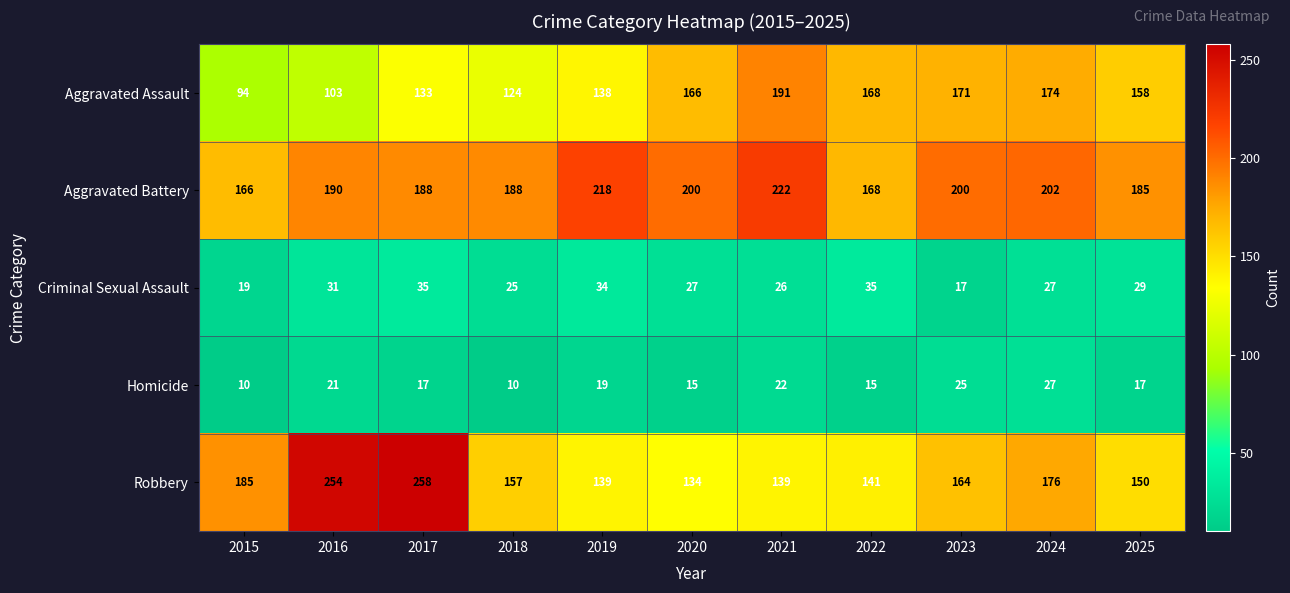

List the series in order of their peak value, highest first.

Robbery, Aggravated Battery, Aggravated Assault, Criminal Sexual Assault, Homicide